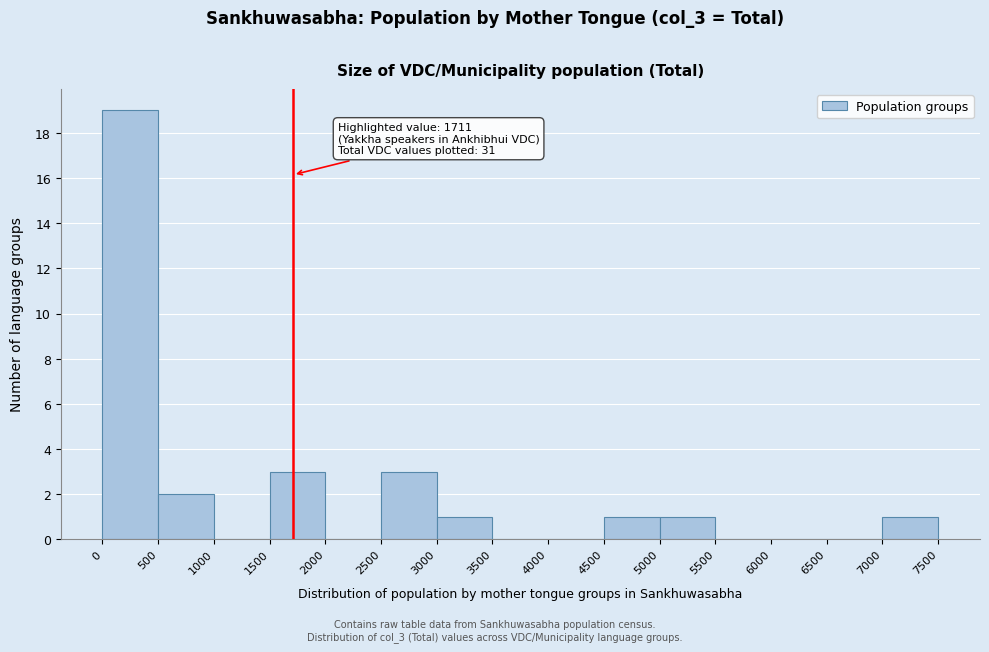

Which range on the x-axis has the tallest bar?

0 to 500